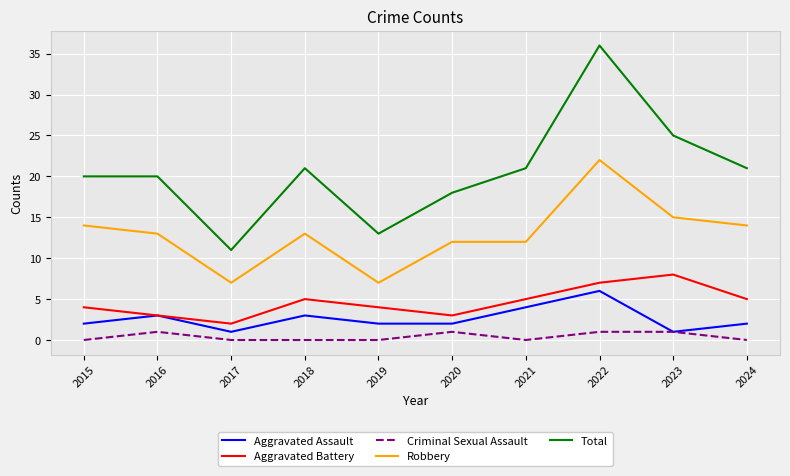

What are all the series names shown in the legend?

Aggravated Assault, Aggravated Battery, Criminal Sexual Assault, Robbery, Total